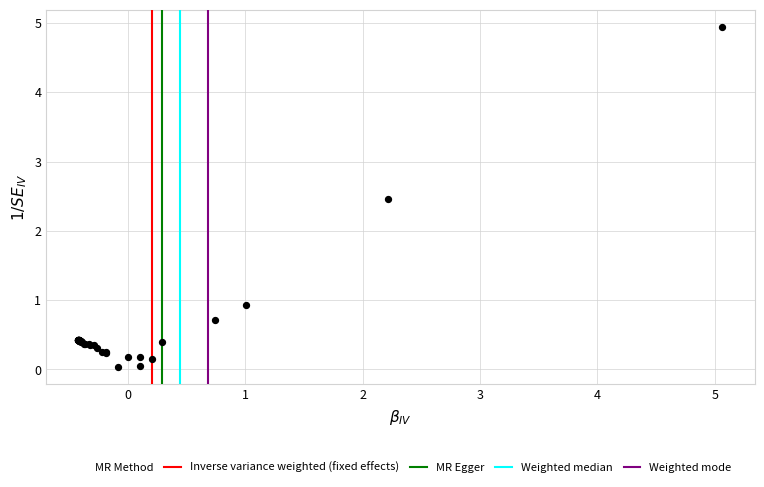

What Y value in the scatter plot is closest to 2?

2.5